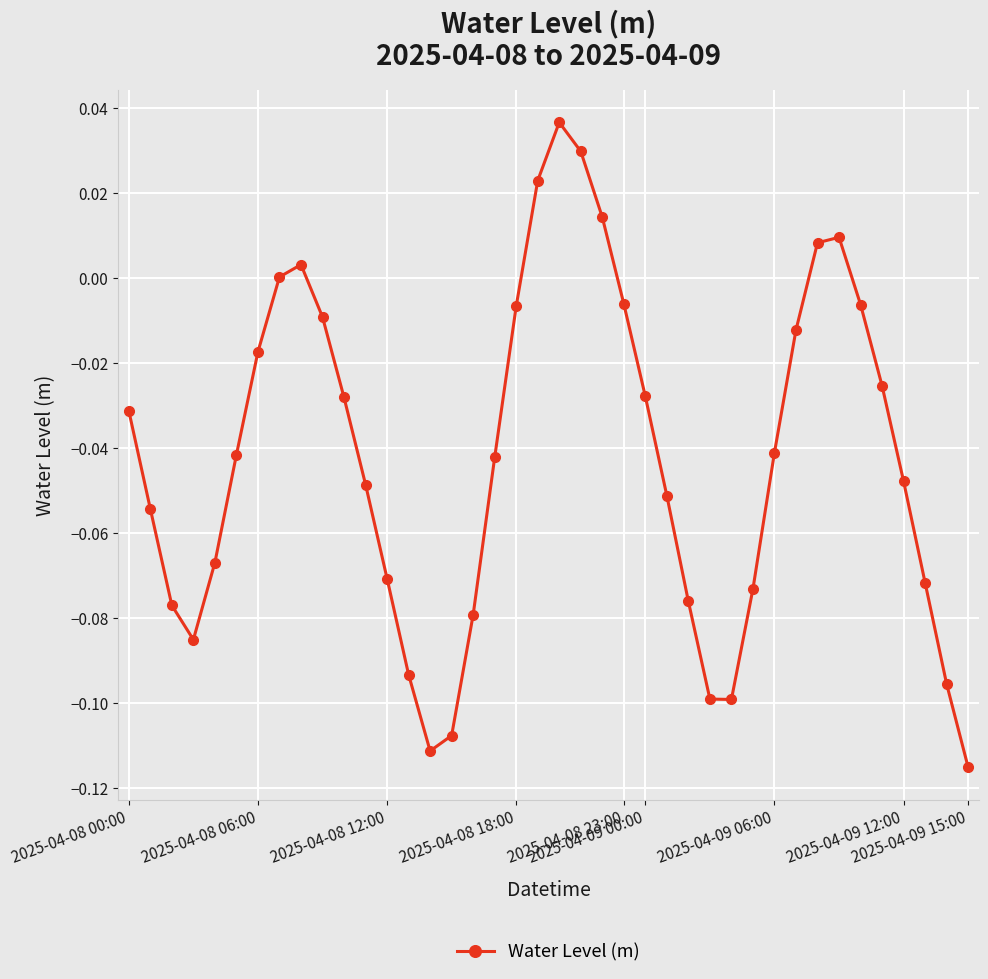

What is the sum of all values?

-1.7